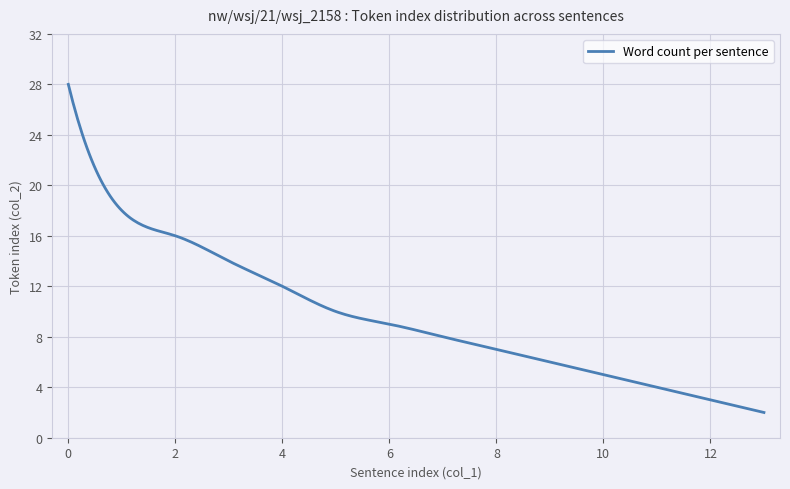

What is the maximum value shown in the chart?

28.0